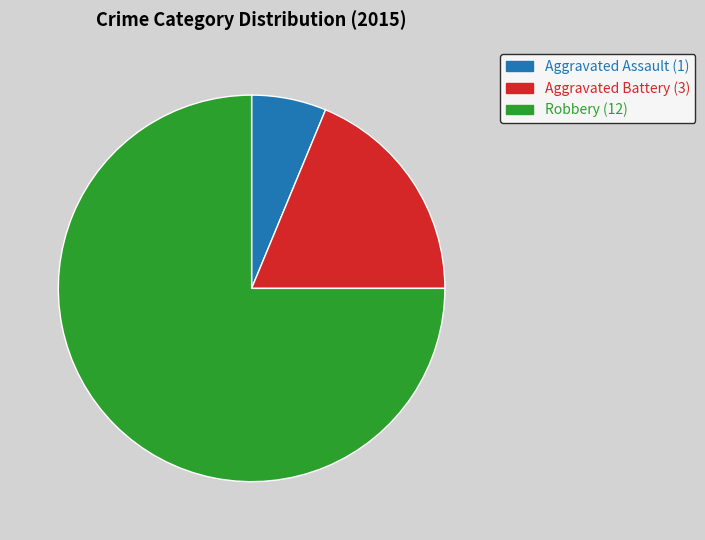

True or false: Robbery accounts for 75% of the total.

True